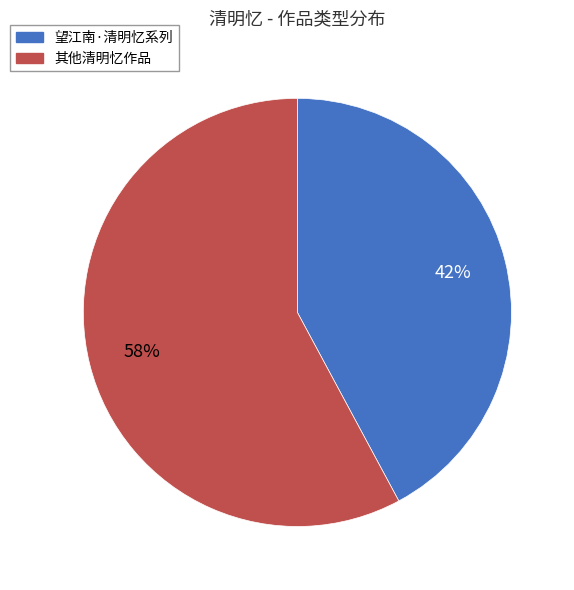

Is there any slice that represents more than half of the pie?

Yes